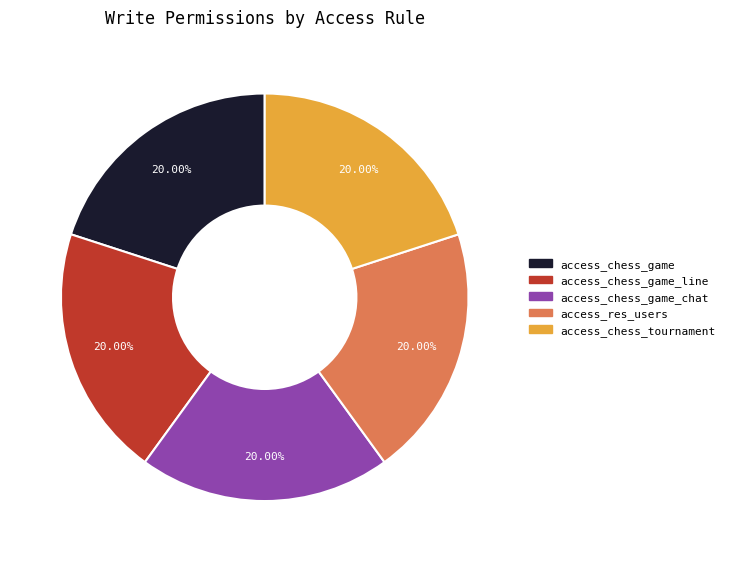

How many segments does this pie chart have?

5